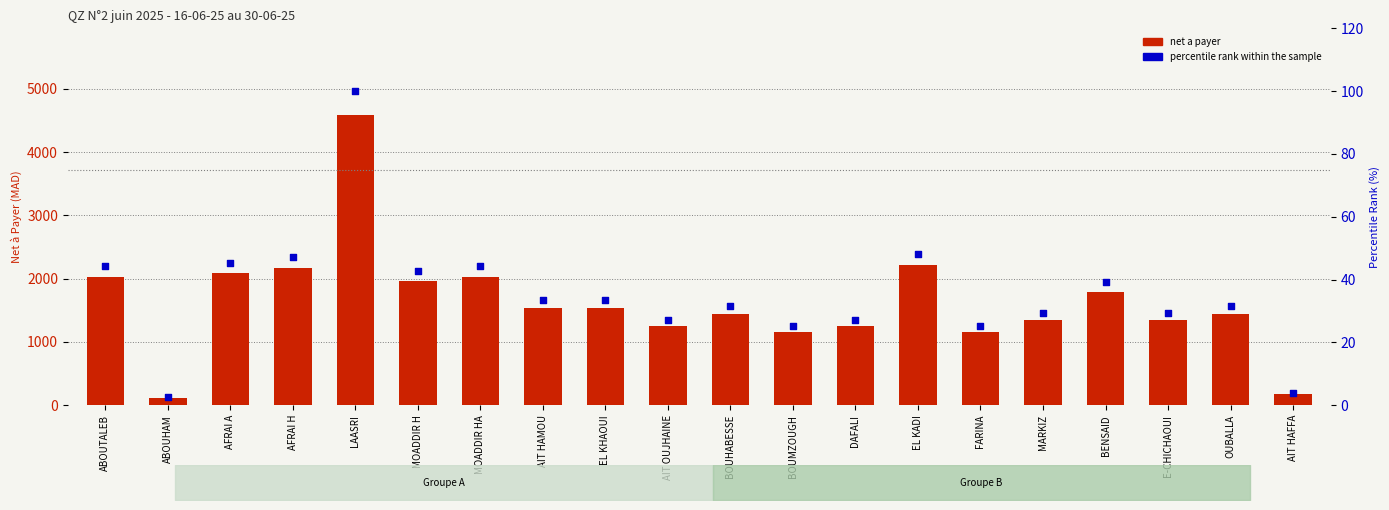

At which category is the sum across all series the highest?

LAASRI